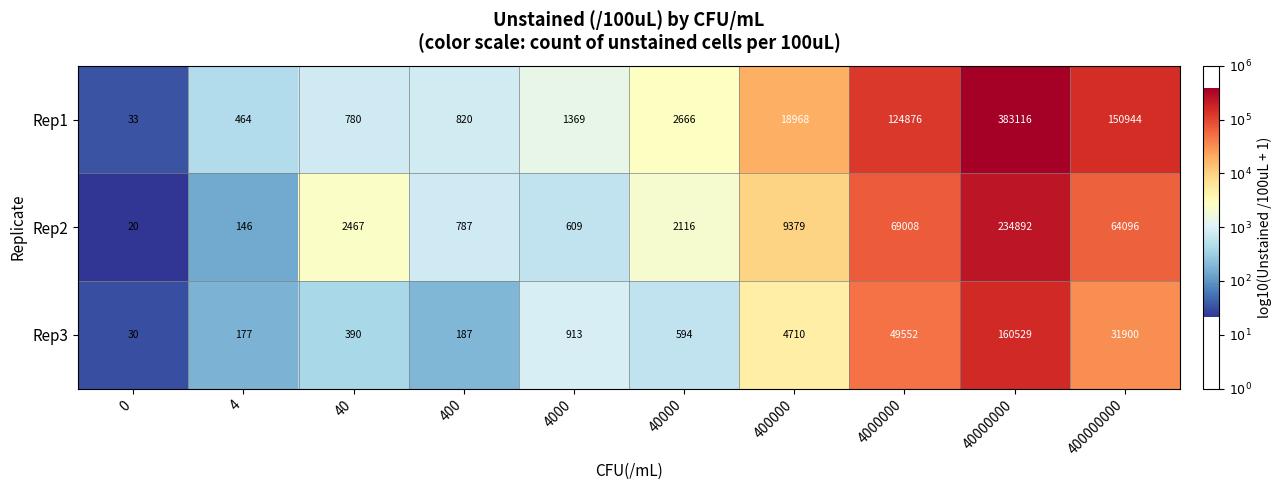

Count the number of data series in this chart.

3